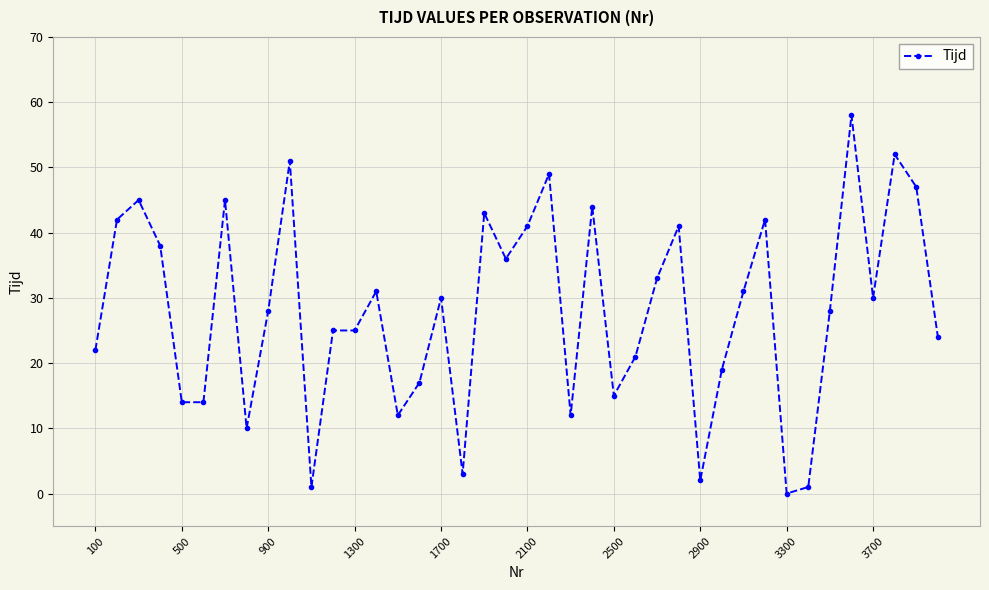

What is the maximum value shown in the chart?

58